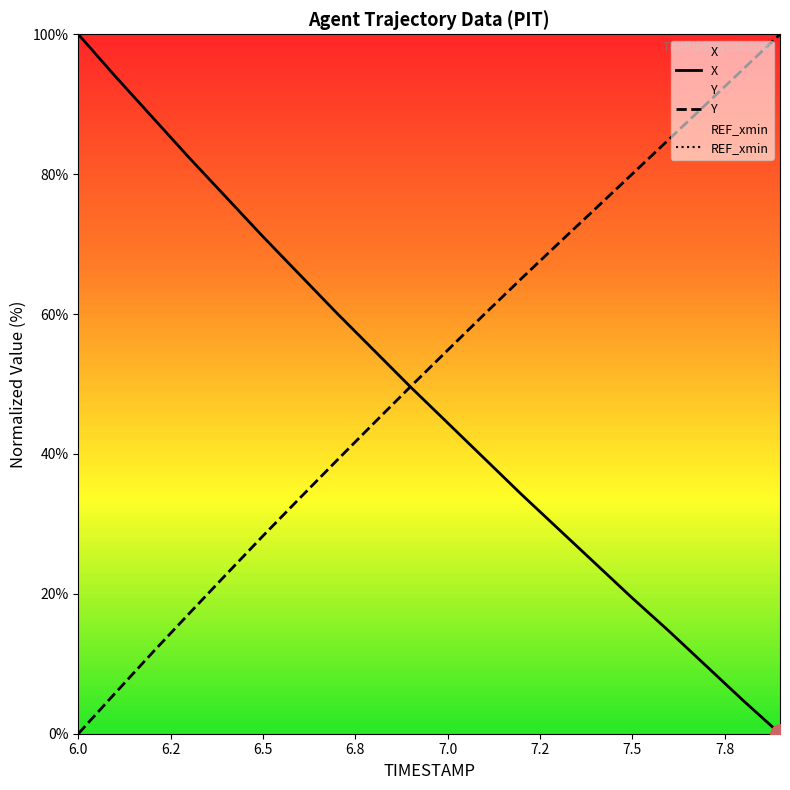

Is the value of X at 7.3 greater than the value of Y at 7.3?

No